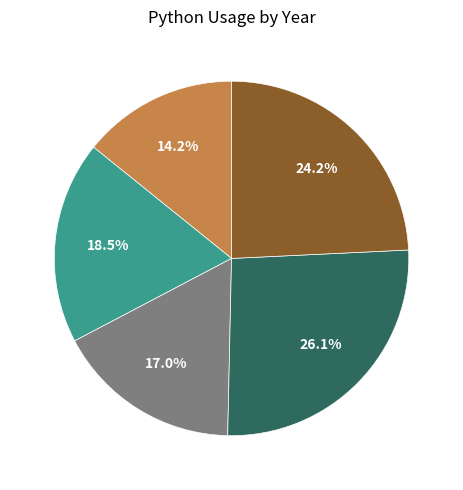

Does any single category account for the majority?

No